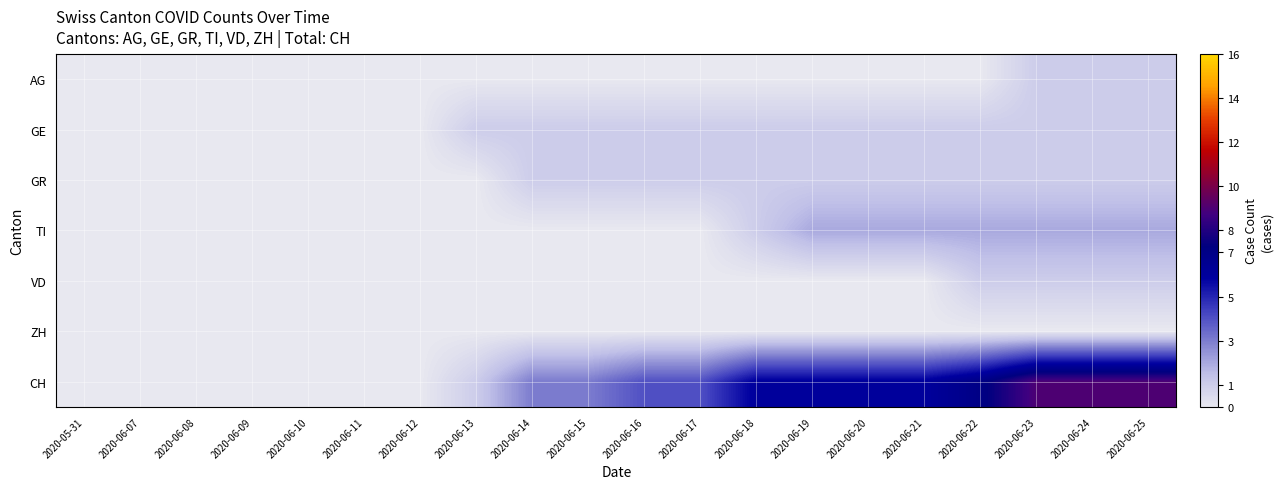

Reading left to right, transcribe all the data shown in this chart.

AG: 2020-05-31=0	2020-06-07=0	2020-06-08=0	2020-06-09=0	2020-06-10=0	2020-06-11=0	2020-06-12=0	2020-06-13=0	2020-06-14=0	2020-06-15=0	2020-06-16=0	2020-06-17=0	2020-06-18=0	2020-06-19=0	2020-06-20=0	2020-06-21=0	2020-06-22=0	2020-06-23=1	2020-06-24=1	2020-06-25=1
GE: 2020-05-31=0	2020-06-07=0	2020-06-08=0	2020-06-09=0	2020-06-10=0	2020-06-11=0	2020-06-12=0	2020-06-13=1	2020-06-14=1	2020-06-15=1	2020-06-16=1	2020-06-17=1	2020-06-18=1	2020-06-19=1	2020-06-20=1	2020-06-21=1	2020-06-22=1	2020-06-23=1	2020-06-24=1	2020-06-25=1
GR: 2020-05-31=0	2020-06-07=0	2020-06-08=0	2020-06-09=0	2020-06-10=0	2020-06-11=0	2020-06-12=0	2020-06-13=0	2020-06-14=1	2020-06-15=1	2020-06-16=1	2020-06-17=1	2020-06-18=1	2020-06-19=1	2020-06-20=1	2020-06-21=1	2020-06-22=1	2020-06-23=1	2020-06-24=1	2020-06-25=1
TI: 2020-05-31=0	2020-06-07=0	2020-06-08=0	2020-06-09=0	2020-06-10=0	2020-06-11=0	2020-06-12=0	2020-06-13=0	2020-06-14=0	2020-06-15=0	2020-06-16=0	2020-06-17=0	2020-06-18=1	2020-06-19=2	2020-06-20=2	2020-06-21=2	2020-06-22=2	2020-06-23=2	2020-06-24=2	2020-06-25=2
VD: 2020-05-31=0	2020-06-07=0	2020-06-08=0	2020-06-09=0	2020-06-10=0	2020-06-11=0	2020-06-12=0	2020-06-13=0	2020-06-14=0	2020-06-15=0	2020-06-16=0	2020-06-17=0	2020-06-18=0	2020-06-19=0	2020-06-20=0	2020-06-21=0	2020-06-22=1	2020-06-23=1	2020-06-24=1	2020-06-25=1
ZH: 2020-05-31=0	2020-06-07=0	2020-06-08=0	2020-06-09=0	2020-06-10=0	2020-06-11=0	2020-06-12=0	2020-06-13=0	2020-06-14=0	2020-06-15=0	2020-06-16=0	2020-06-17=0	2020-06-18=0	2020-06-19=0	2020-06-20=0	2020-06-21=0	2020-06-22=0	2020-06-23=0	2020-06-24=0	2020-06-25=0
CH: 2020-05-31=0	2020-06-07=0	2020-06-08=0	2020-06-09=0	2020-06-10=0	2020-06-11=0	2020-06-12=0	2020-06-13=1	2020-06-14=3	2020-06-15=3	2020-06-16=4	2020-06-17=4	2020-06-18=6	2020-06-19=6	2020-06-20=6	2020-06-21=6	2020-06-22=7	2020-06-23=9	2020-06-24=9	2020-06-25=9